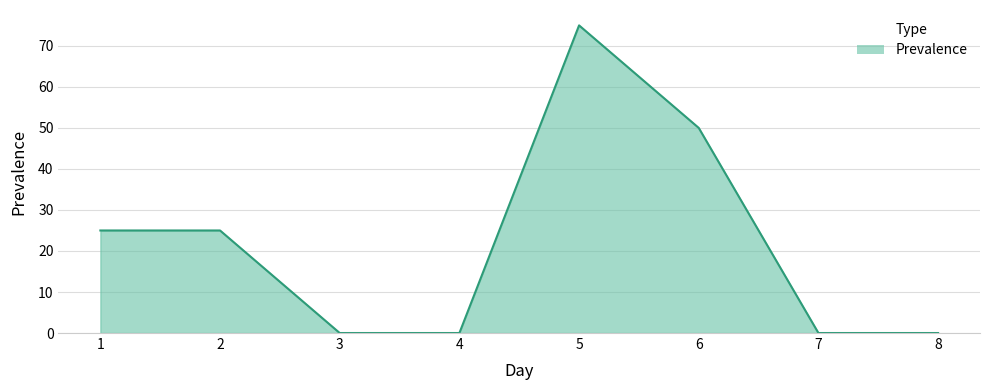

True or false: there are more than 2 points higher than both neighbors.

False